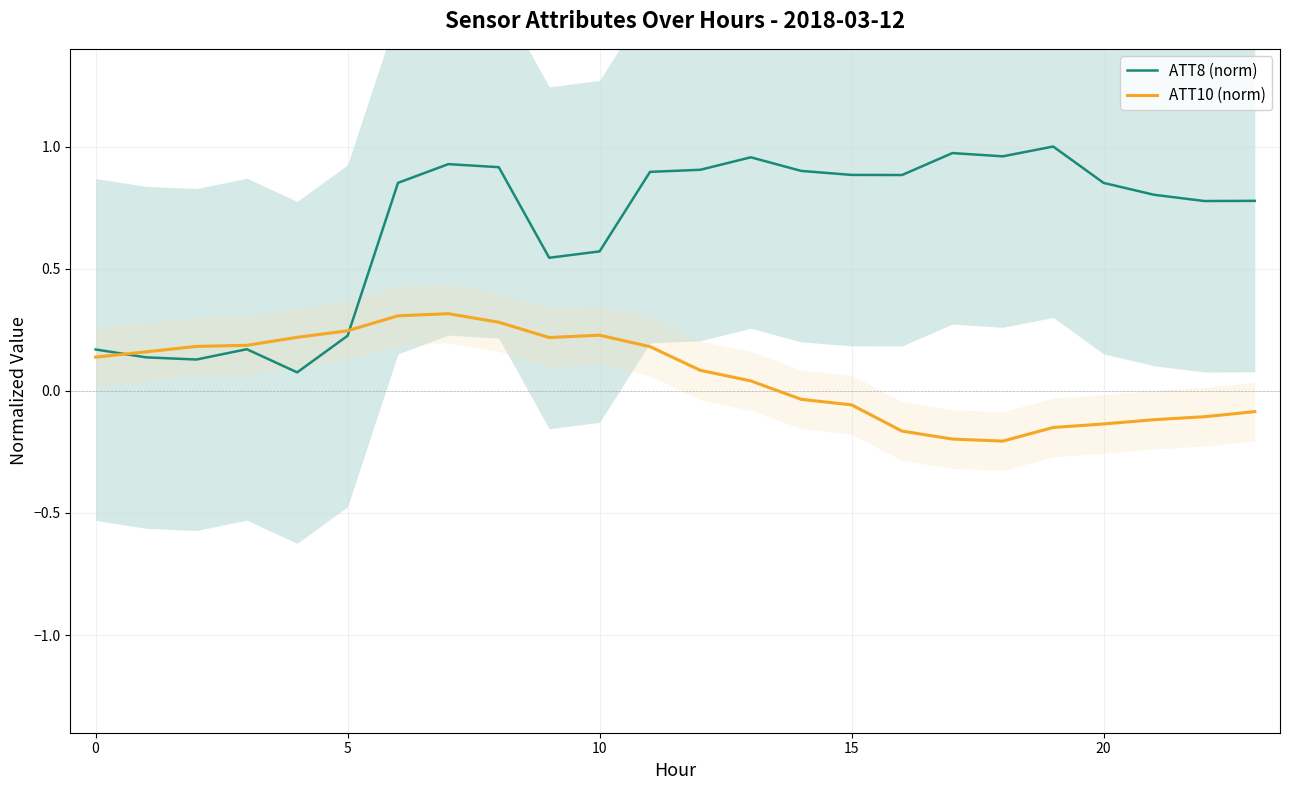

Reading right to left, transcribe all the data shown in this chart.

ATT8 (norm): 0.8	0.8	0.8	0.9	1.0	1.0	1.0	0.9	0.9	0.9	1.0	0.9	0.9	0.6	0.5	0.9	0.9	0.9	0.2	0.1	0.2	0.1	0.1	0.2
ATT10 (norm): -0.1	-0.1	-0.1	-0.1	-0.2	-0.2	-0.2	-0.2	-0.1	-0.0	0.0	0.1	0.2	0.2	0.2	0.3	0.3	0.3	0.2	0.2	0.2	0.2	0.2	0.1